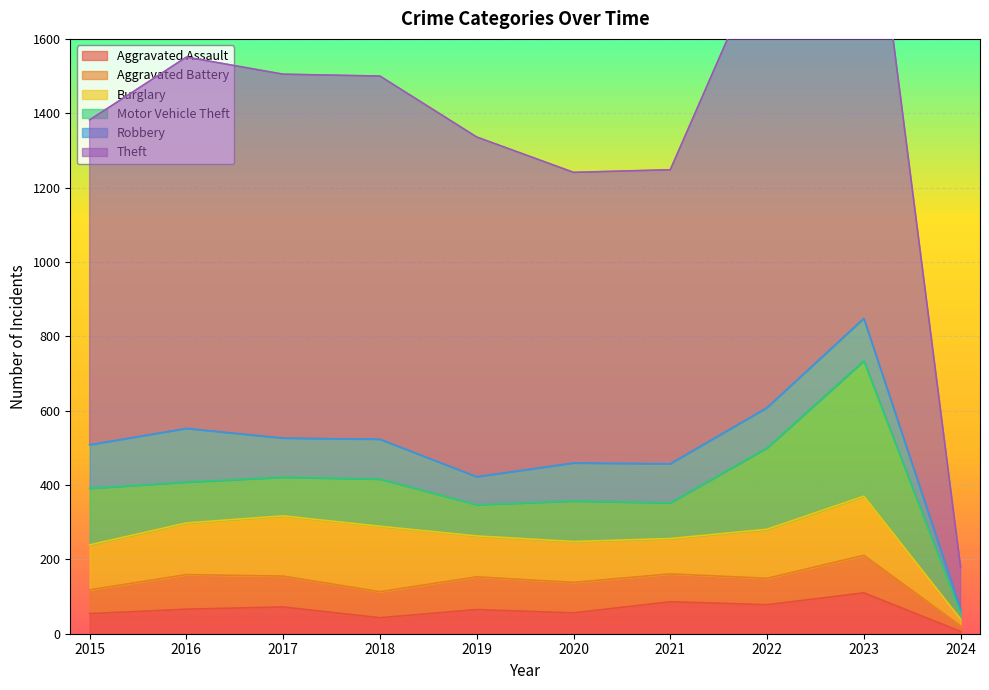

At which category is the sum across all series the highest?

2023